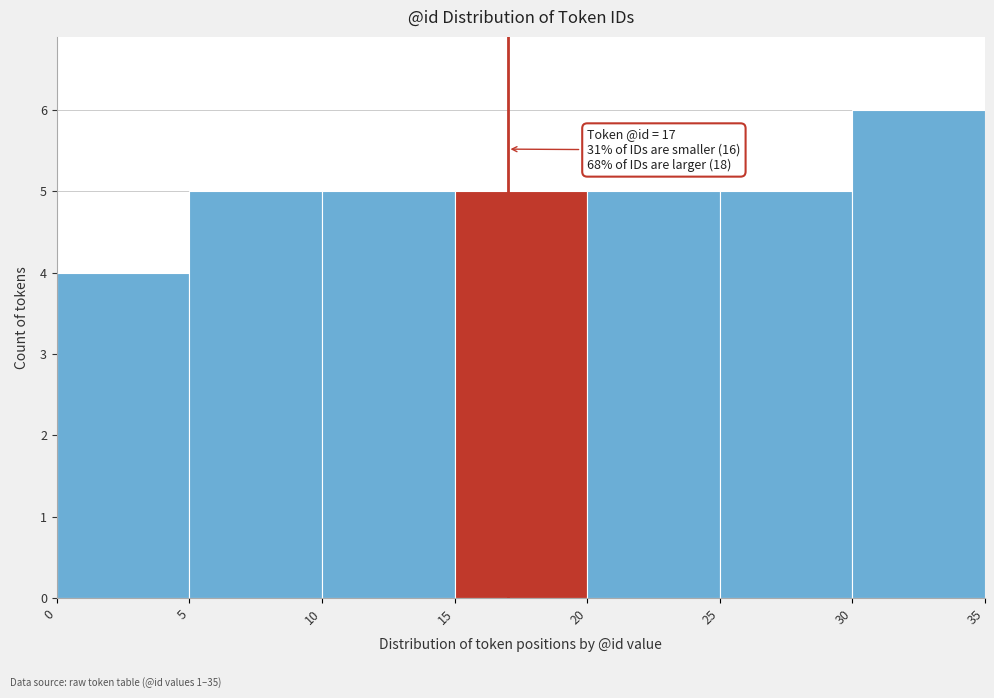

Which range on the x-axis has the tallest bar?

30 to 35